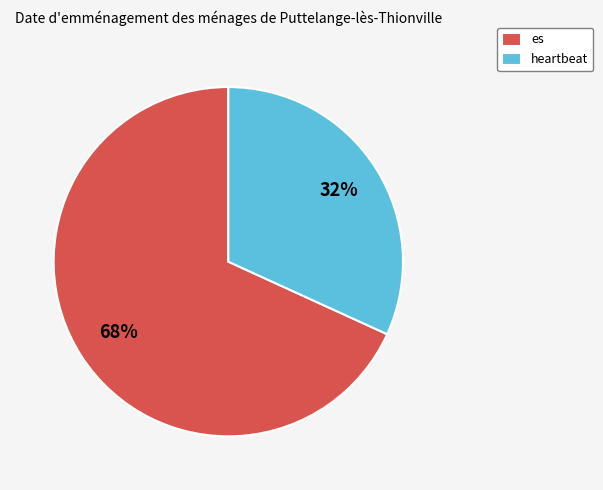

To the nearest percent, what portion does heartbeat represent?

32%